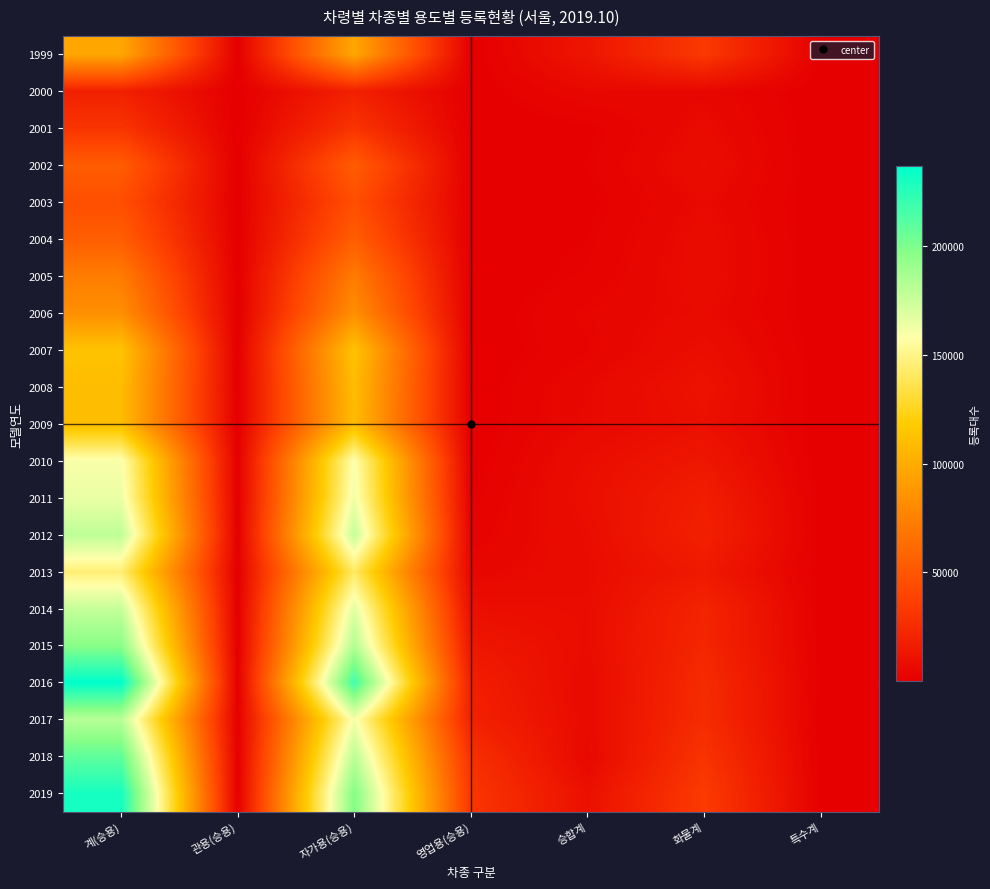

Reading left to right, what are all the values shown in this chart?

1999: 계(승용)=97025	관용(승용)=20	자가용(승용)=96897	영업용(승용)=108	승합계=12439	화물계=33288	특수계=427
2000: 계(승용)=19069	관용(승용)=5	자가용(승용)=19057	영업용(승용)=7	승합계=5110	화물계=4656	특수계=60
2001: 계(승용)=30656	관용(승용)=7	자가용(승용)=30636	영업용(승용)=13	승합계=929	화물계=6323	특수계=45
2002: 계(승용)=53649	관용(승용)=24	자가용(승용)=53611	영업용(승용)=14	승합계=1458	화물계=7705	특수계=74
2003: 계(승용)=45661	관용(승용)=18	자가용(승용)=45633	영업용(승용)=10	승합계=878	화물계=5800	특수계=71
2004: 계(승용)=54450	관용(승용)=48	자가용(승용)=54397	영업용(승용)=5	승합계=1428	화물계=6904	특수계=91
2005: 계(승용)=71966	관용(승용)=56	자가용(승용)=71903	영업용(승용)=7	승합계=2093	화물계=7031	특수계=88
2006: 계(승용)=83280	관용(승용)=85	자가용(승용)=83190	영업용(승용)=5	승합계=3651	화물계=6237	특수계=97
2007: 계(승용)=113217	관용(승용)=113	자가용(승용)=113086	영업용(승용)=18	승합계=3077	화물계=8498	특수계=292
2008: 계(승용)=109680	관용(승용)=101	자가용(승용)=109566	영업용(승용)=13	승합계=5177	화물계=10917	특수계=230
2009: 계(승용)=109470	관용(승용)=300	자가용(승용)=109104	영업용(승용)=66	승합계=5469	화물계=9700	특수계=179
2010: 계(승용)=159774	관용(승용)=178	자가용(승용)=159310	영업용(승용)=286	승합계=8000	화물계=13594	특수계=258
2011: 계(승용)=164087	관용(승용)=280	자가용(승용)=162706	영업용(승용)=1101	승합계=8756	화물계=17420	특수계=500
2012: 계(승용)=179095	관용(승용)=243	자가용(승용)=176515	영업용(승용)=2337	승합계=7616	화물계=19245	특수계=575
2013: 계(승용)=145760	관용(승용)=164	자가용(승용)=141427	영업용(승용)=4169	승합계=7223	화물계=14814	특수계=396
2014: 계(승용)=176456	관용(승용)=156	자가용(승용)=167642	영업용(승용)=8658	승합계=7562	화물계=21573	특수계=670
2015: 계(승용)=196597	관용(승용)=337	자가용(승용)=182920	영업용(승용)=13340	승합계=7575	화물계=22532	특수계=785
2016: 계(승용)=236450	관용(승용)=458	자가용(승용)=217936	영업용(승용)=18056	승합계=6065	화물계=25332	특수계=945
2017: 계(승용)=181199	관용(승용)=624	자가용(승용)=160620	영업용(승용)=19955	승합계=6388	화물계=25919	특수계=673
2018: 계(승용)=208611	관용(승용)=670	자가용(승용)=180116	영업용(승용)=27825	승합계=5213	화물계=30003	특수계=850
2019: 계(승용)=230043	관용(승용)=656	자가용(승용)=198179	영업용(승용)=31208	승합계=9412	화물계=34057	특수계=848